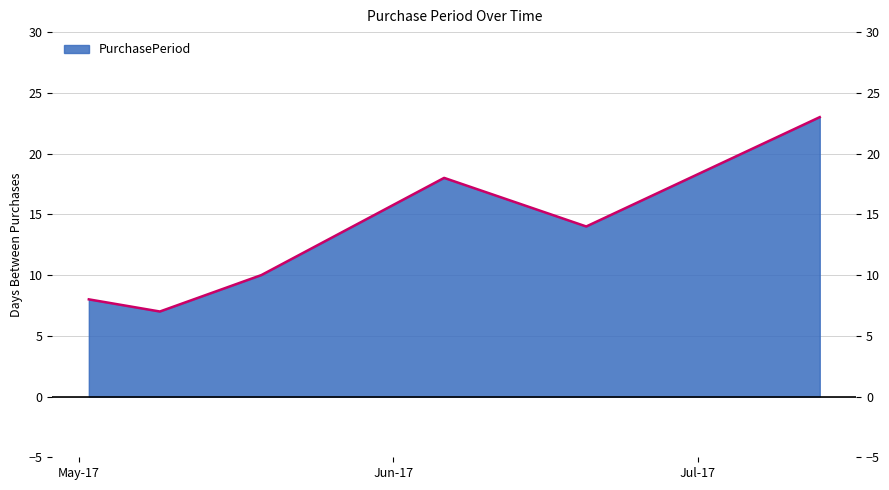

How many points are lower than both their immediate neighbors (excluding endpoints)?

2